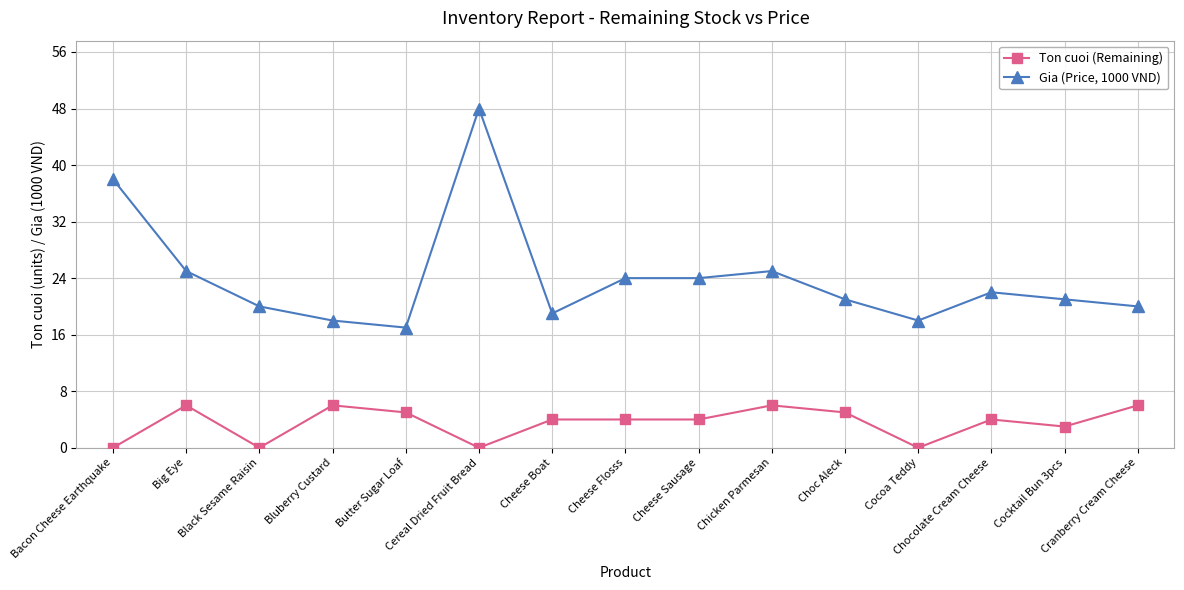

How many categories are shown in the chart?

15